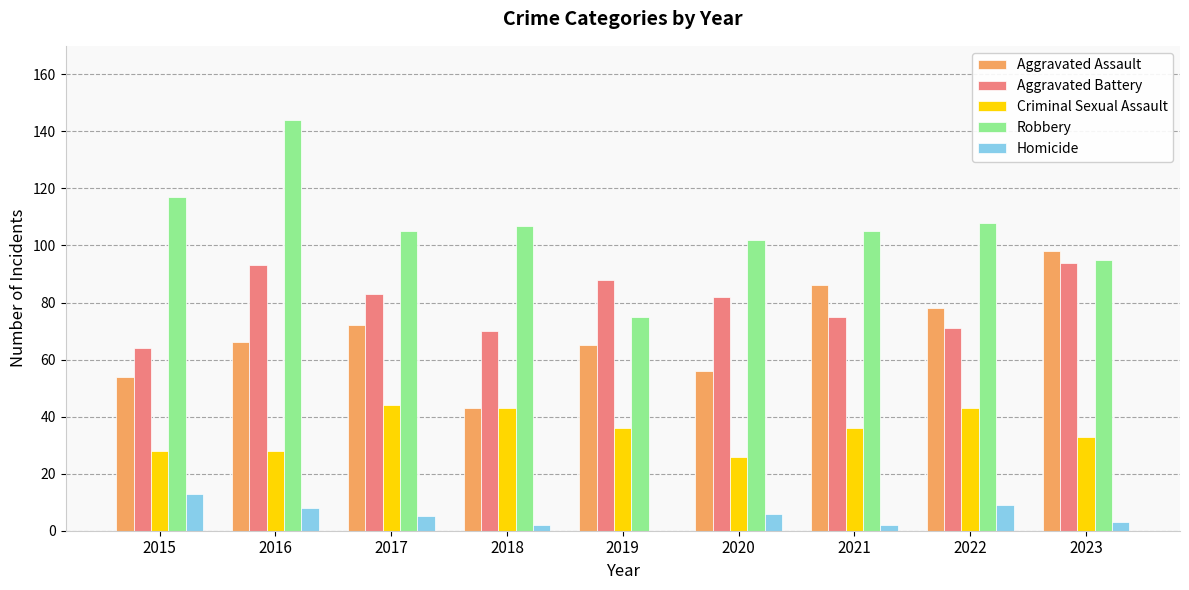

How many groups of bars are there?

9